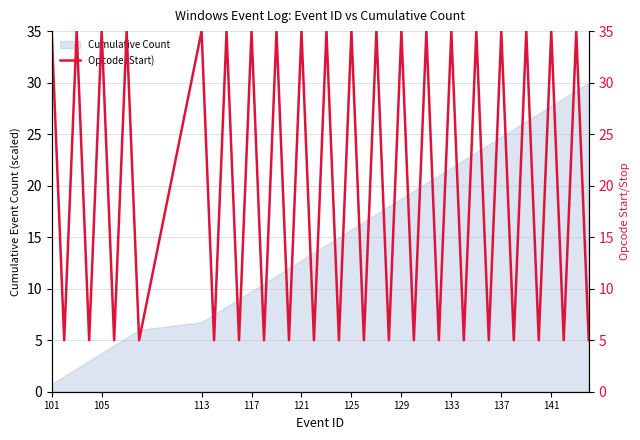

What is the value of the 39th point from the left?

35